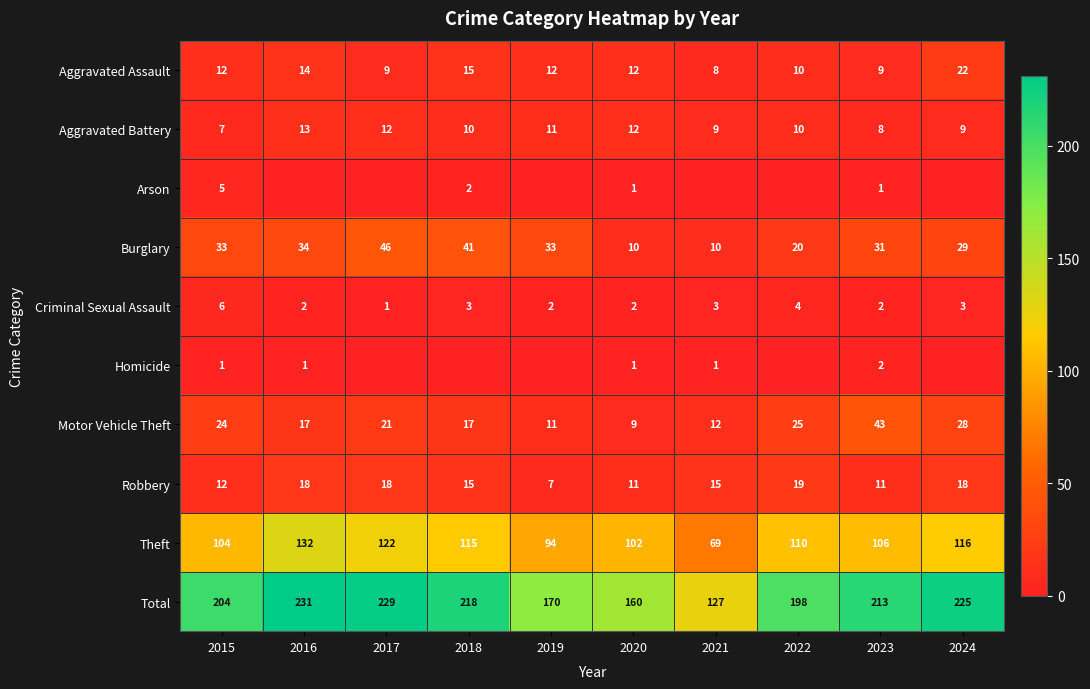

Which category has the highest value across all series?

2016